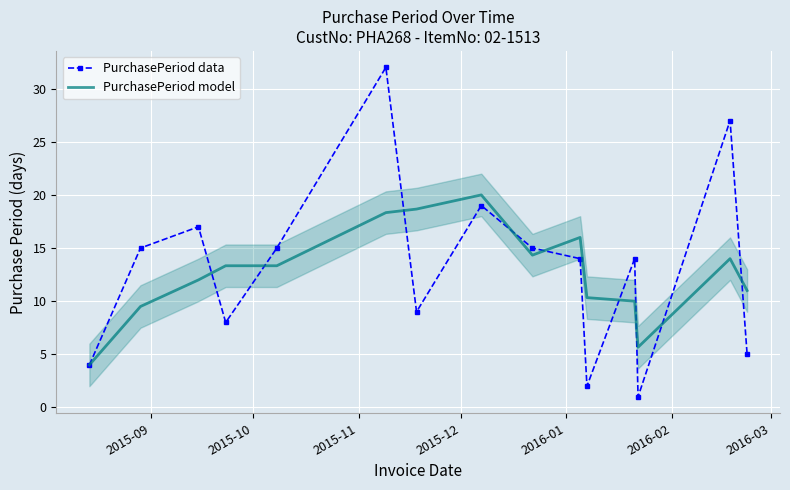

In PurchasePeriod data, how many points are higher than both neighbors (excluding endpoints)?

5